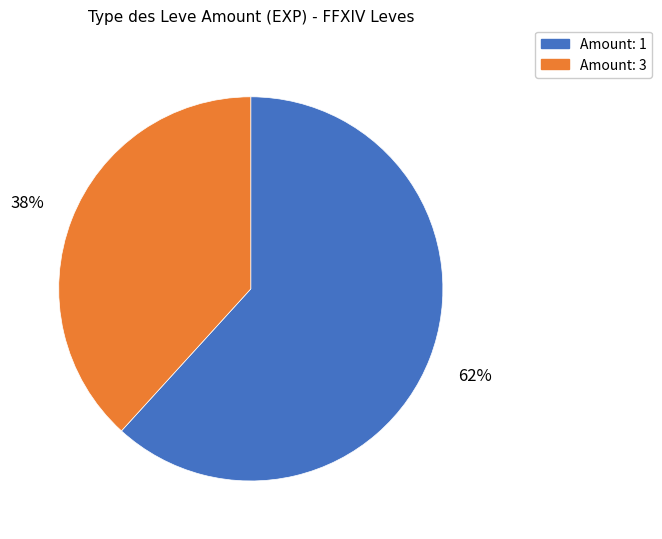

Is there a majority slice in this chart?

Yes